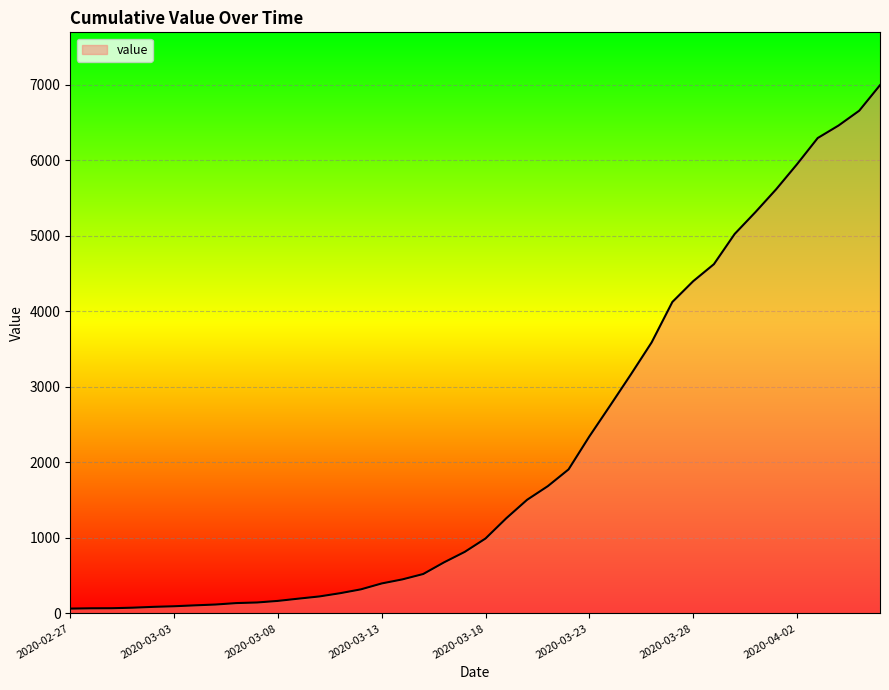

What is the greatest value displayed?

6994